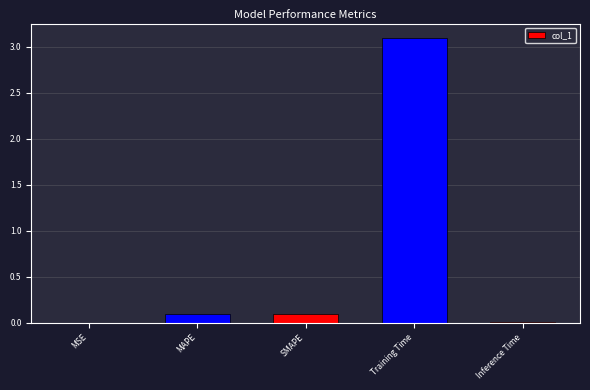

Is it true that the value at SMAPE is 0.1?

True